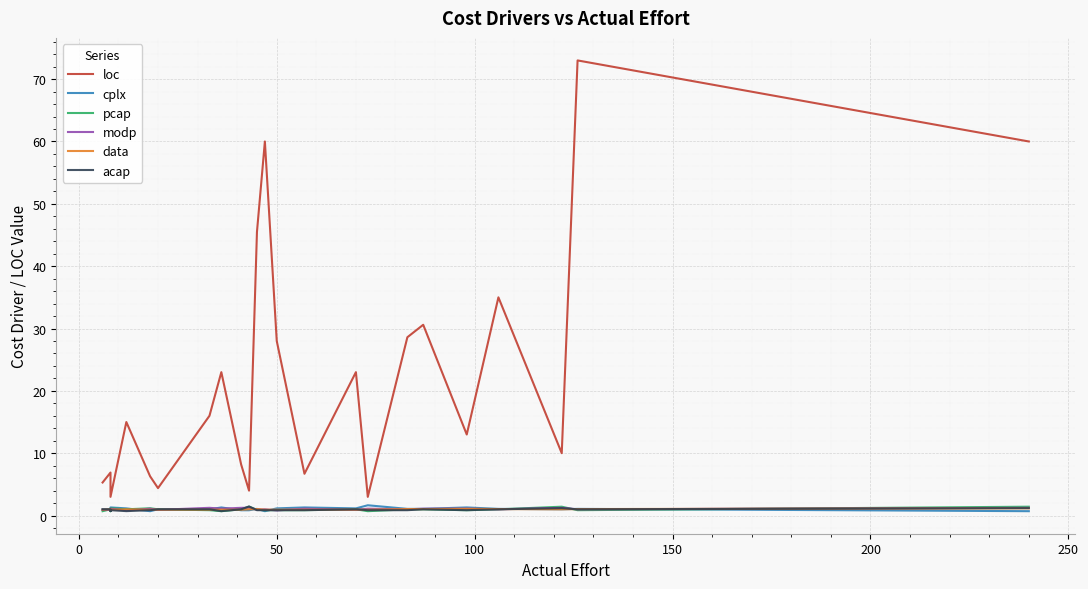

What are all the series names shown in the legend?

loc, cplx, pcap, modp, data, acap